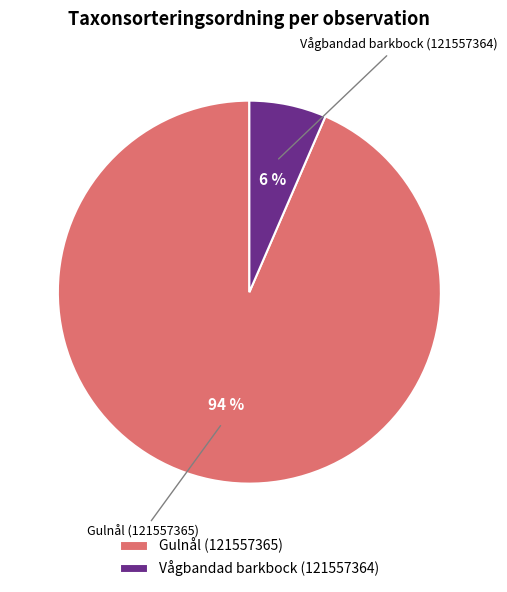

To the nearest percent, what percentage of the pie is Vågbandad barkbock (121557364)?

6%